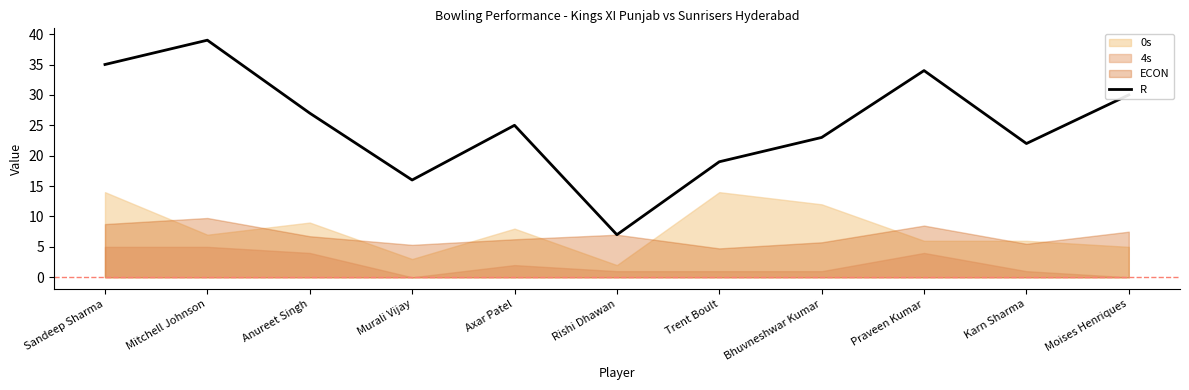

What is the label of the 11th point from the left?

Moises Henriques